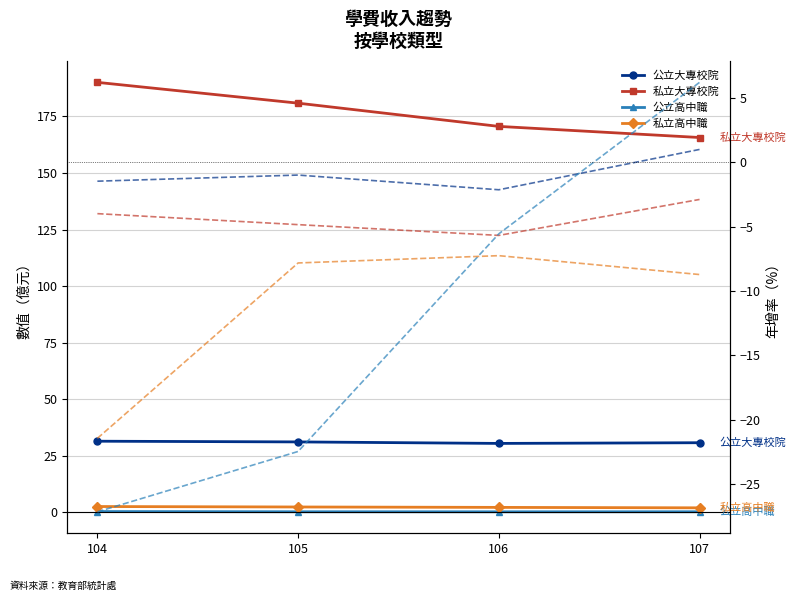

True or false: 私立高中職 and 公立高中職 cross at least once.

False